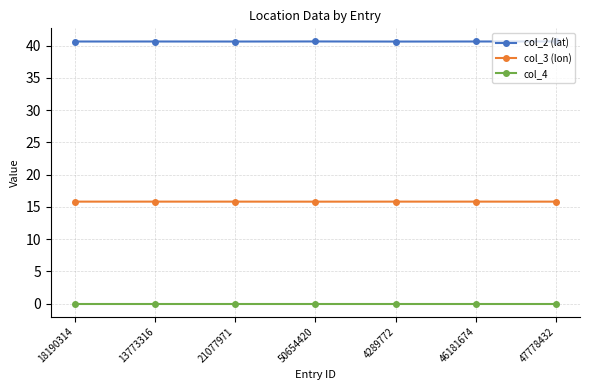

What is the label of the 3rd point from the right?

4289772